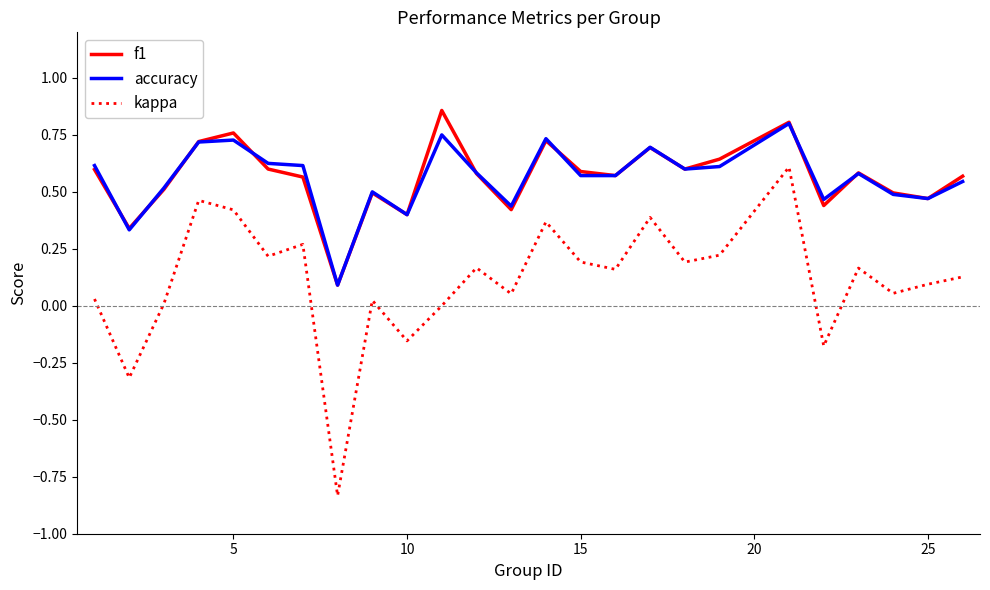

Does the chart display data point markers on the line(s)?

No